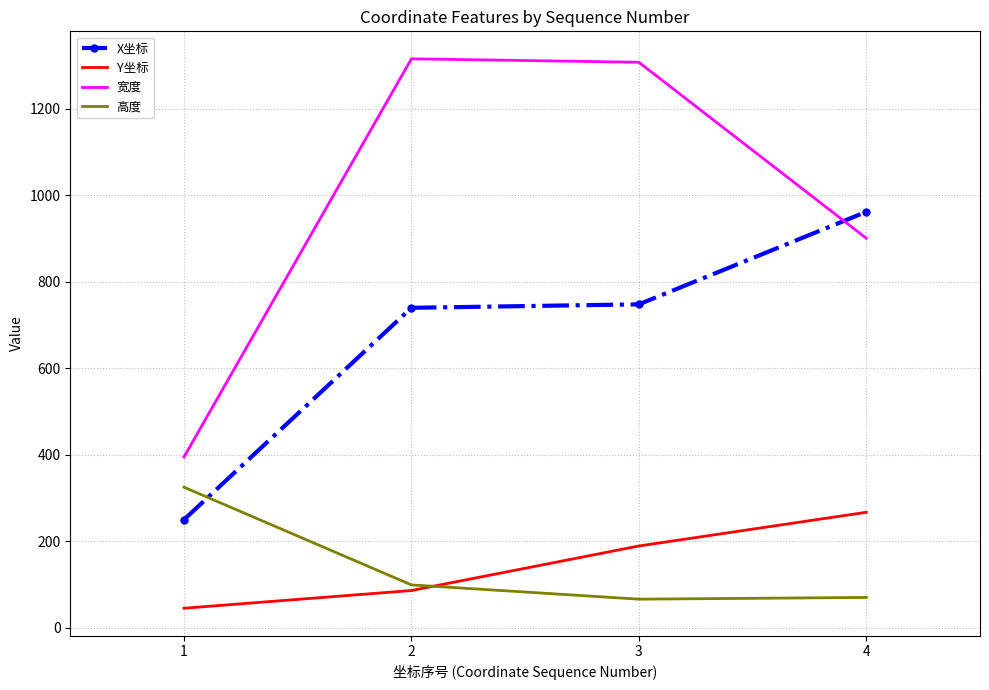

True or false: Y坐标 and 宽度 cross at least once.

False